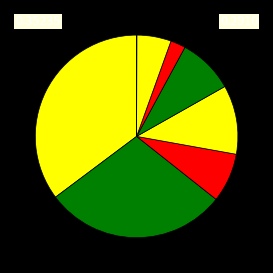

Is it true that انواع دوغ is 1% of the pie?

False